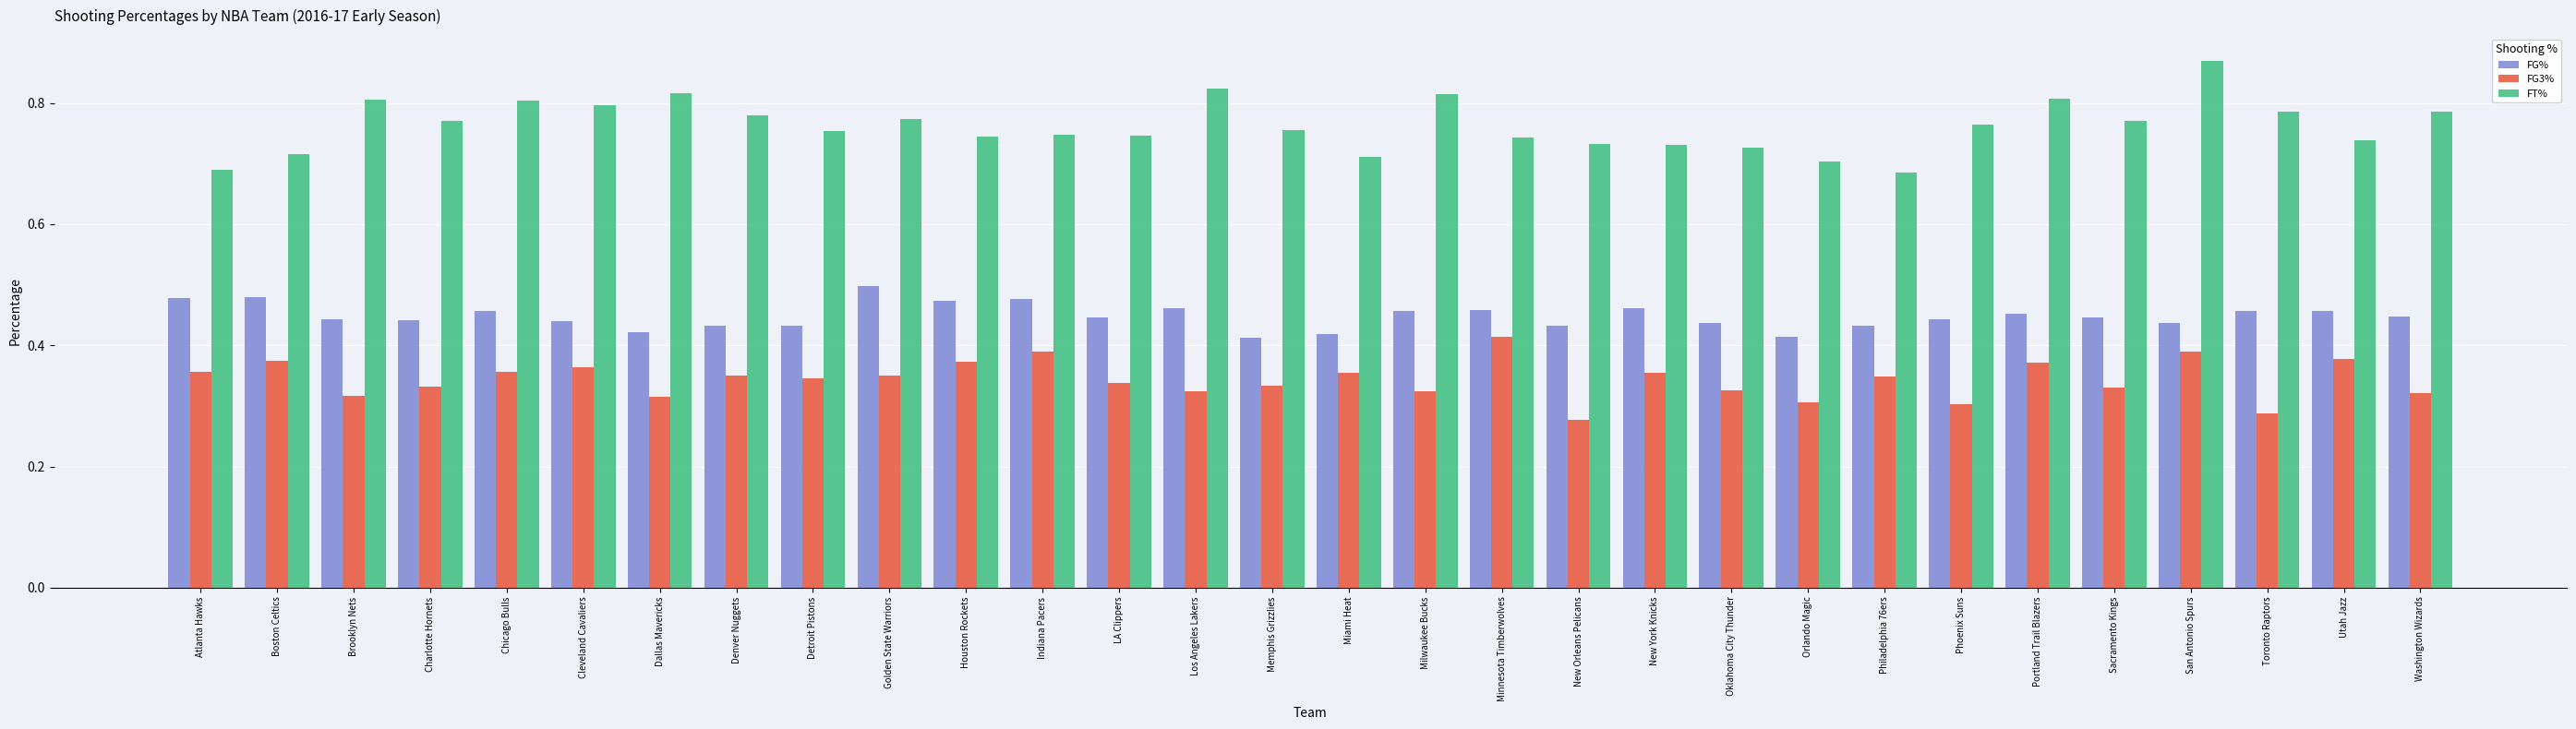

Is the value of FG3% at San Antonio Spurs greater than the value of FG% at Oklahoma City Thunder?

No